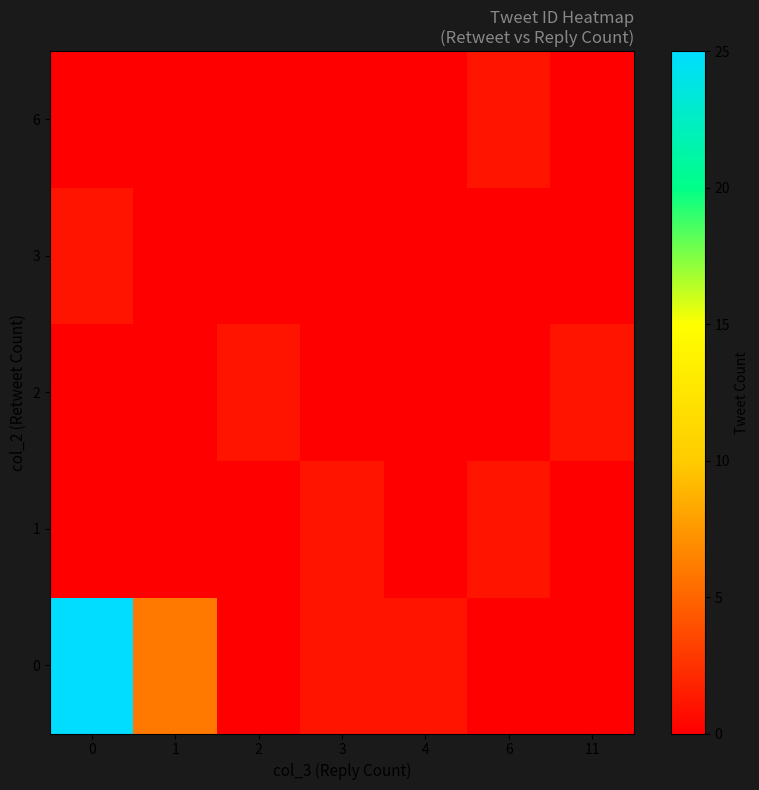

Reading left to right, extract all data points from this chart.

0: 0=25	1=6	2=0	3=1	4=1	6=0	11=0
1: 0=0	1=0	2=0	3=1	4=0	6=1	11=0
2: 0=0	1=0	2=1	3=0	4=0	6=0	11=1
3: 0=1	1=0	2=0	3=0	4=0	6=0	11=0
6: 0=0	1=0	2=0	3=0	4=0	6=1	11=0